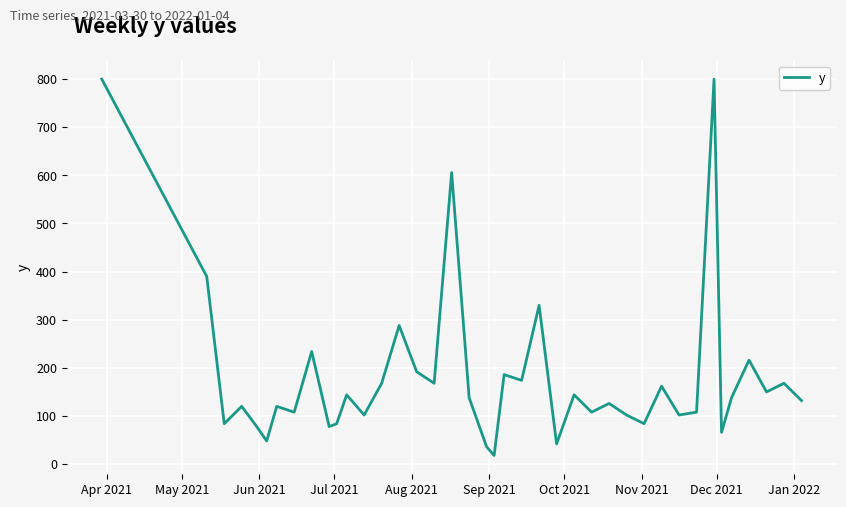

What is the sum of all values?

7342